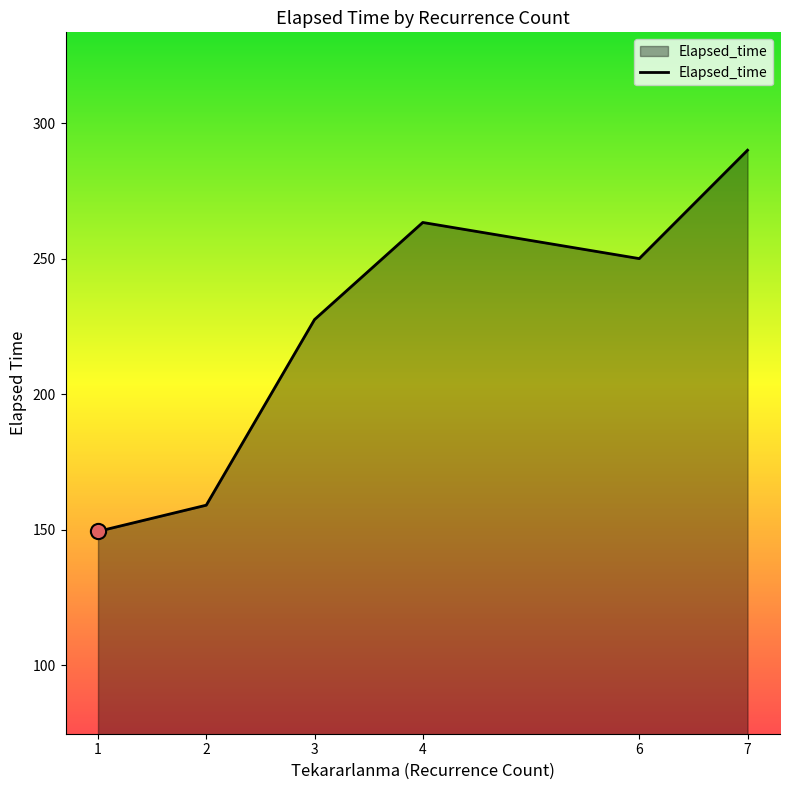

Approximately how many times larger is the value at 7 compared to 6?

1.2